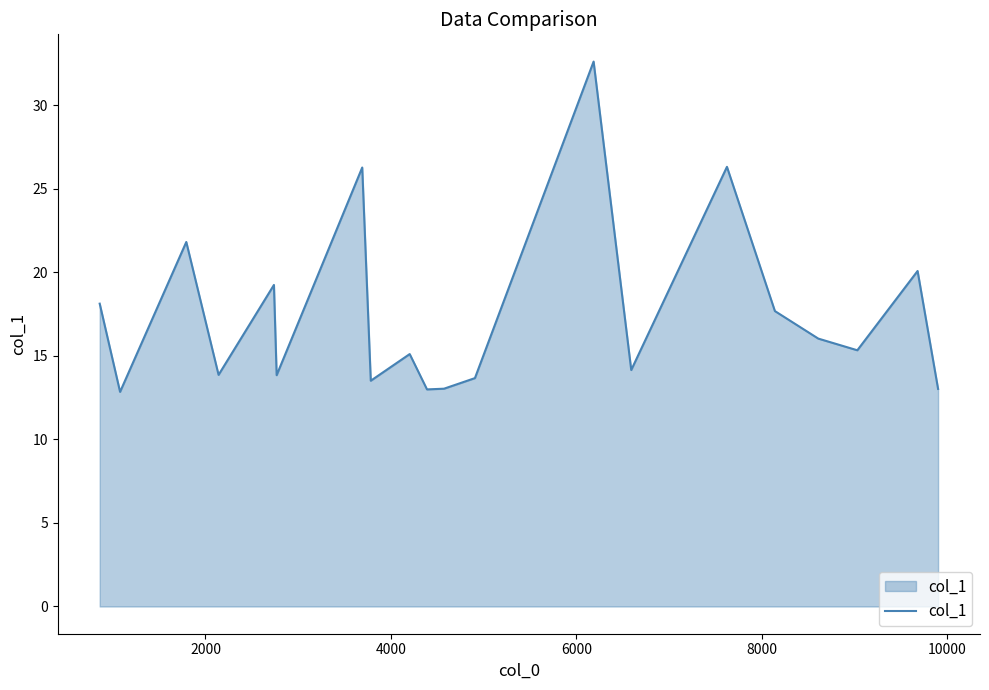

What is the difference between the maximum and minimum values?

19.8